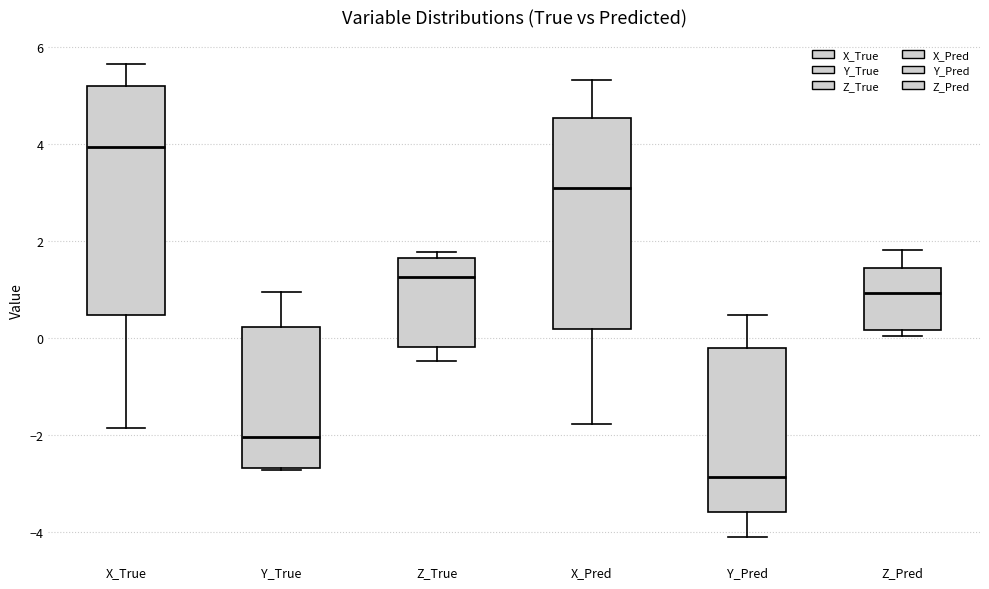

Where is the upper edge of the box for Z_Pred on the y-axis? The values are not printed on the chart, so give them approximately, as read against the axis.

1.4